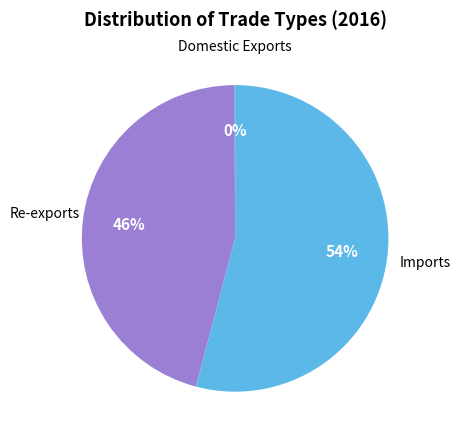

To the nearest percent, what is the combined percentage of Re-exports and Imports?

100%